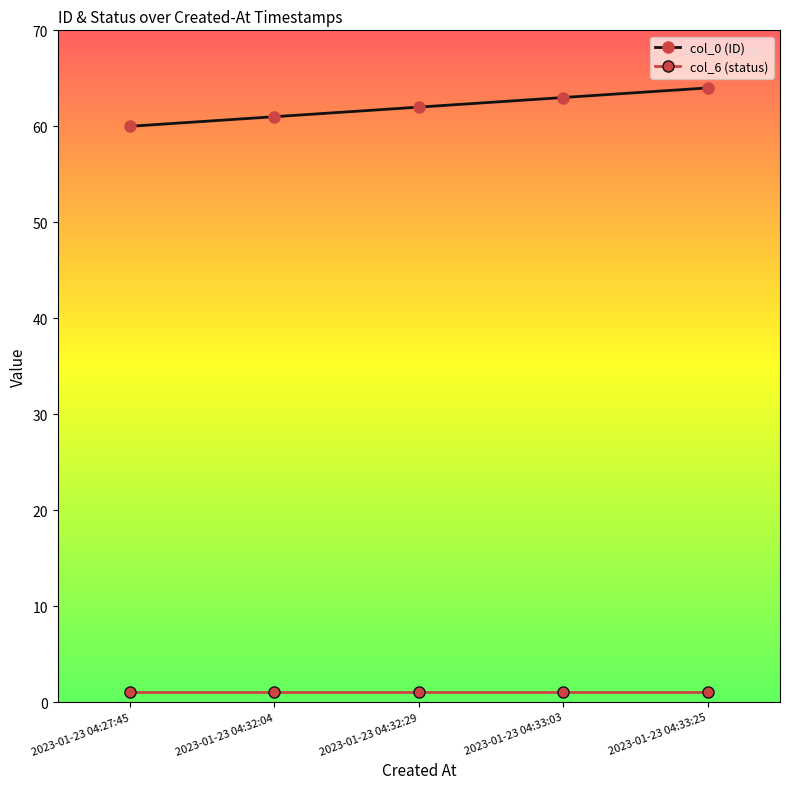

The col_0 (ID) series shows 99 at 2023-01-23 04:32:04. True or false?

False